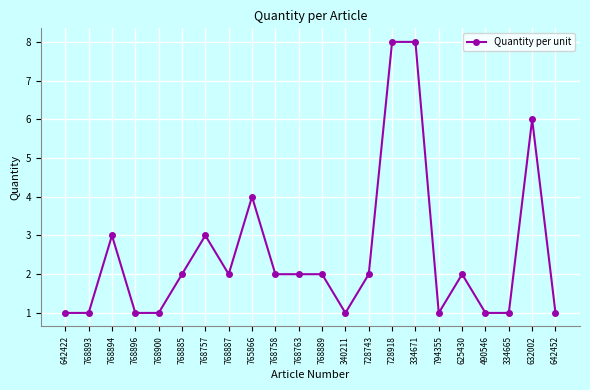

What is the maximum value shown in the chart?

8